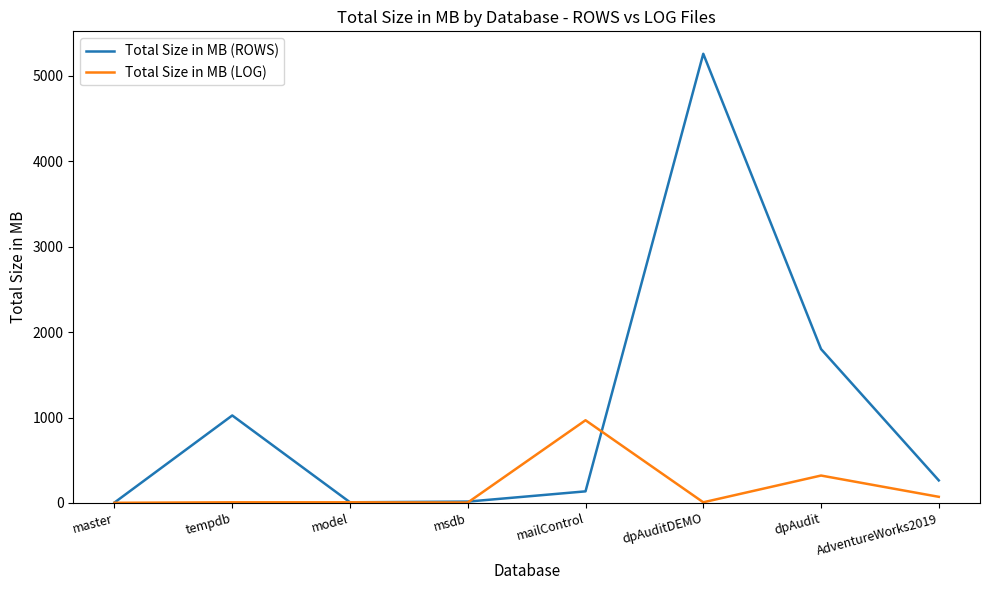

What are all the series names shown in the legend?

Total Size in MB (ROWS), Total Size in MB (LOG)